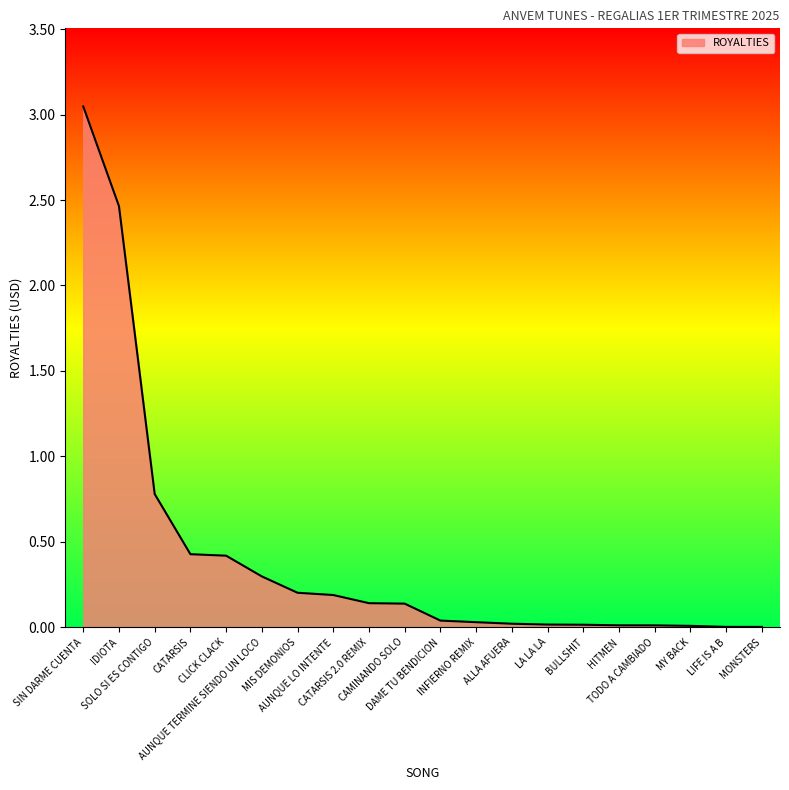

The value at DAME TU BENDICION is 0.0. True or false?

True